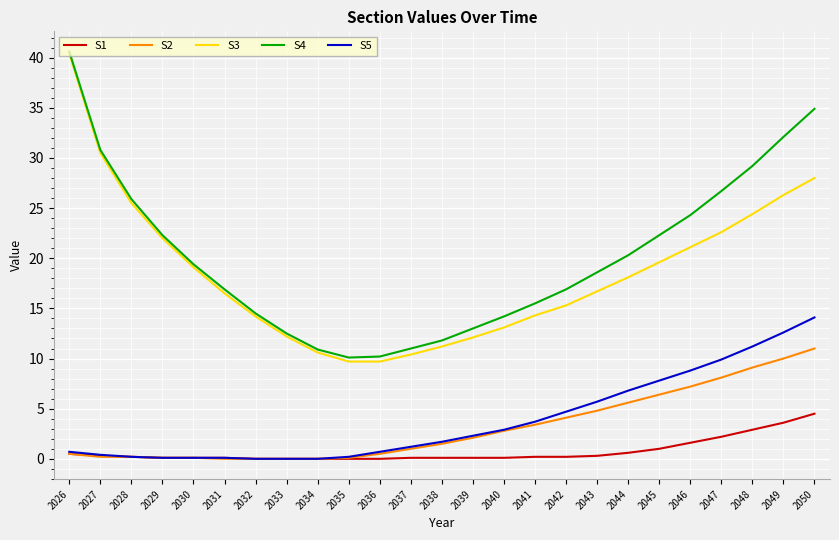

How many categories are shown in the chart?

25